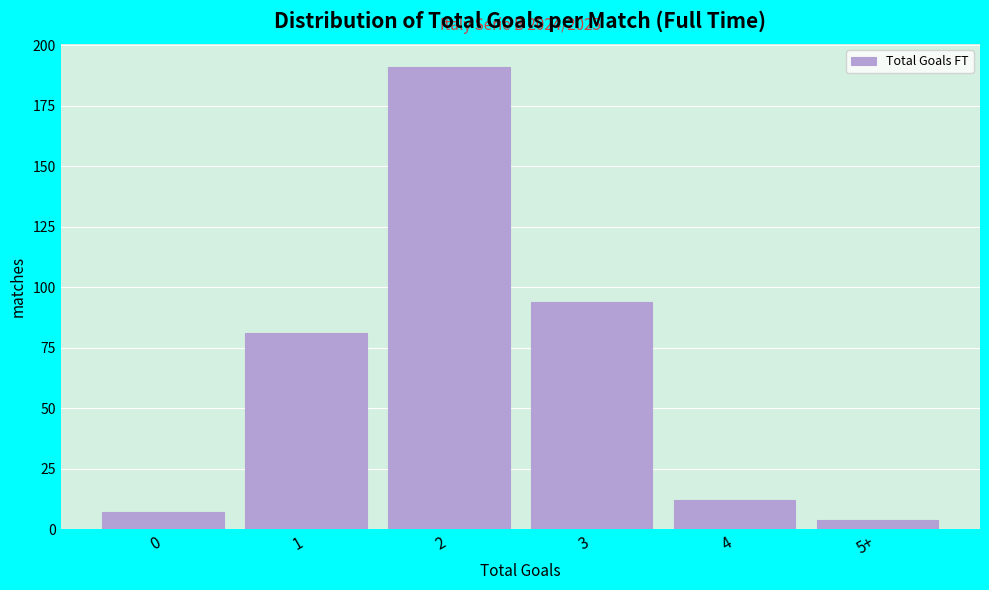

Reading left to right, transcribe all the data shown in this chart.

7	81	191	94	12	4